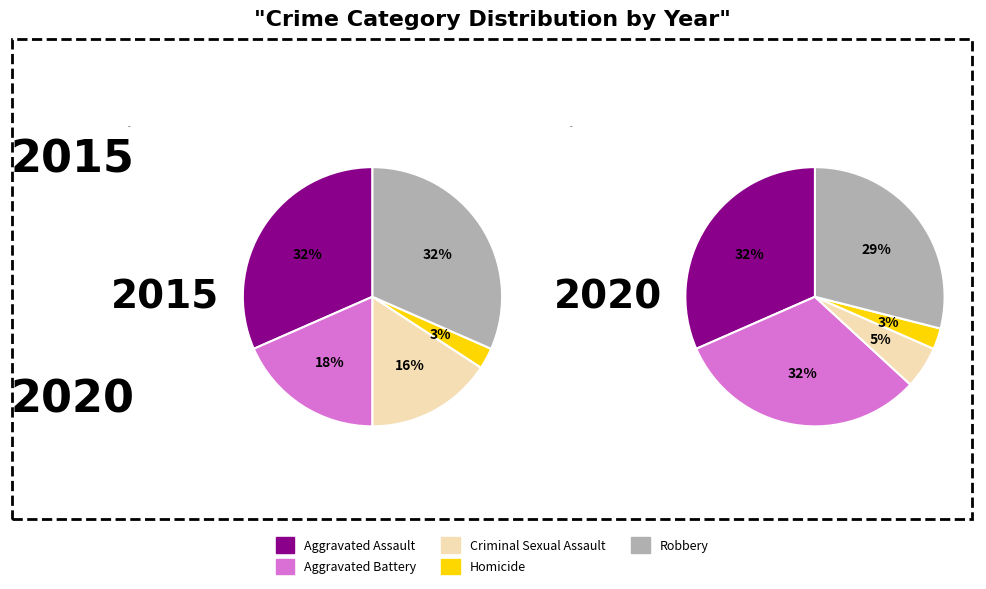

Is it true that 4 is 10% of the pie?

True